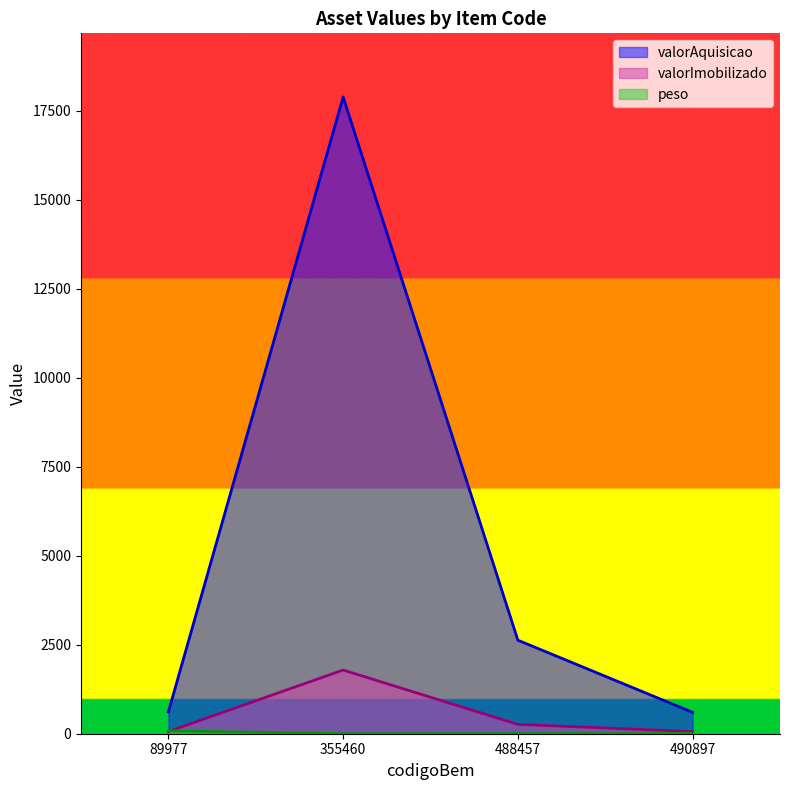

How many distinct data groups are displayed?

3